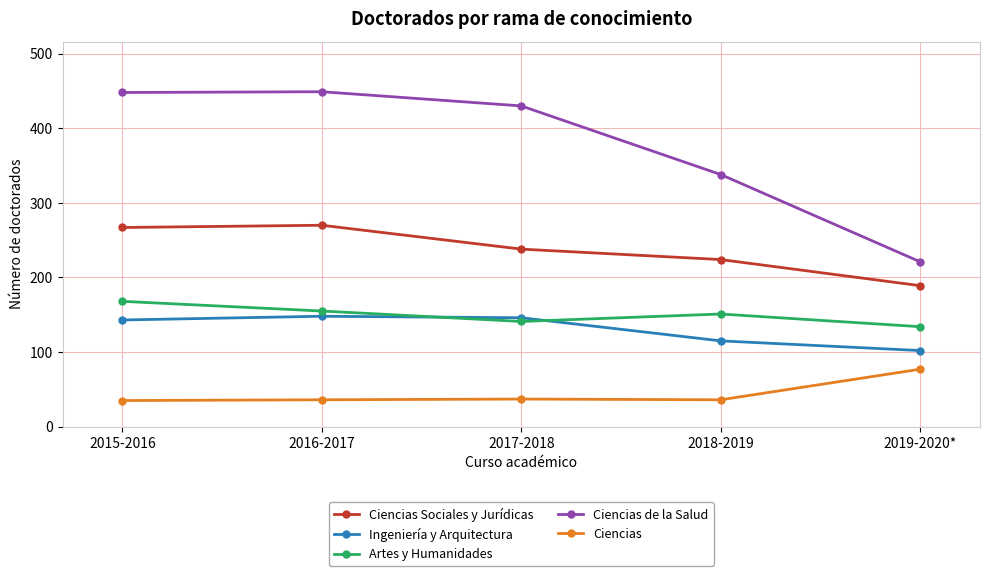

Is it true that Artes y Humanidades equals 62 at 2018-2019?

False